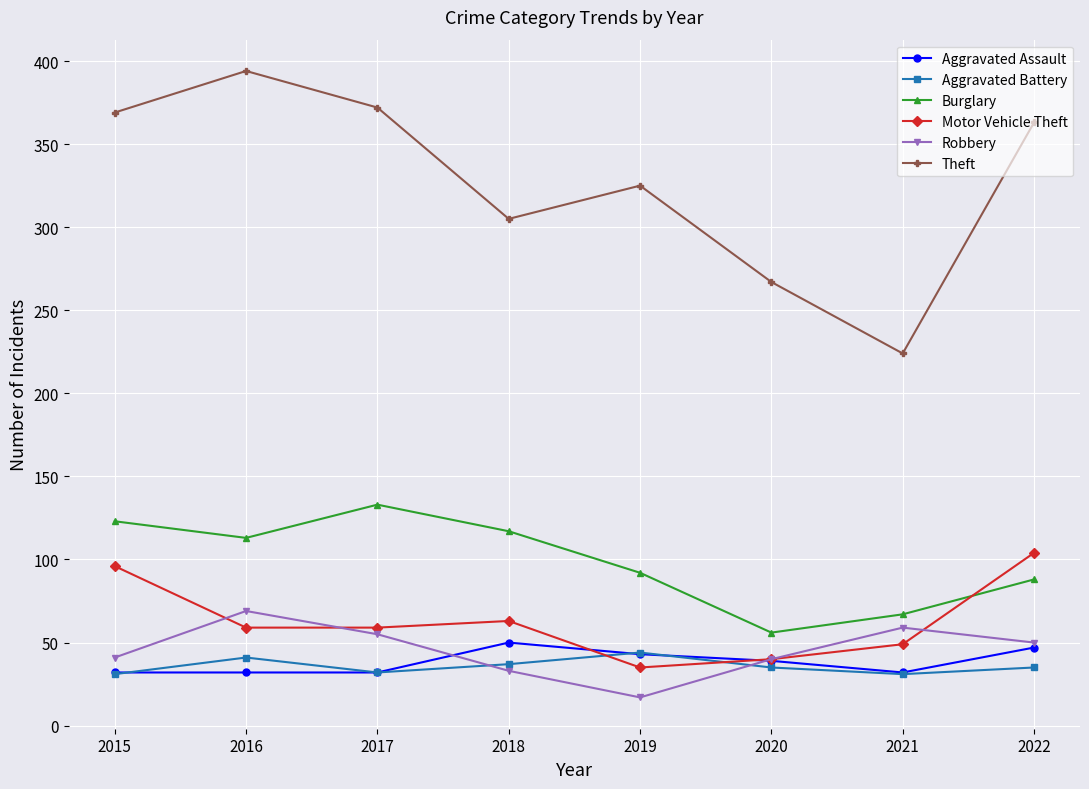

Read the Aggravated Assault value at 2016, to the nearest 10.

30